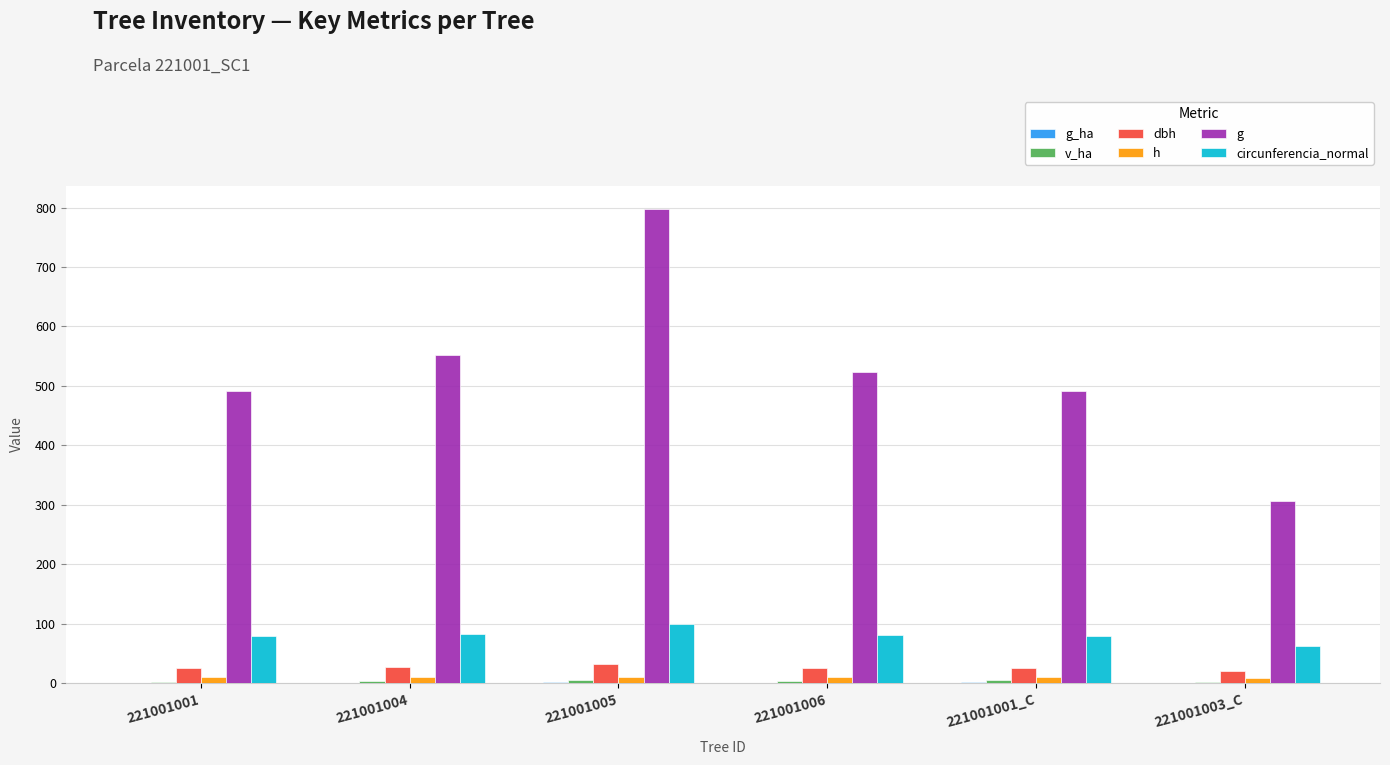

Is the value of circunferencia_normal at 221001004 greater than the value of h at 221001001?

Yes